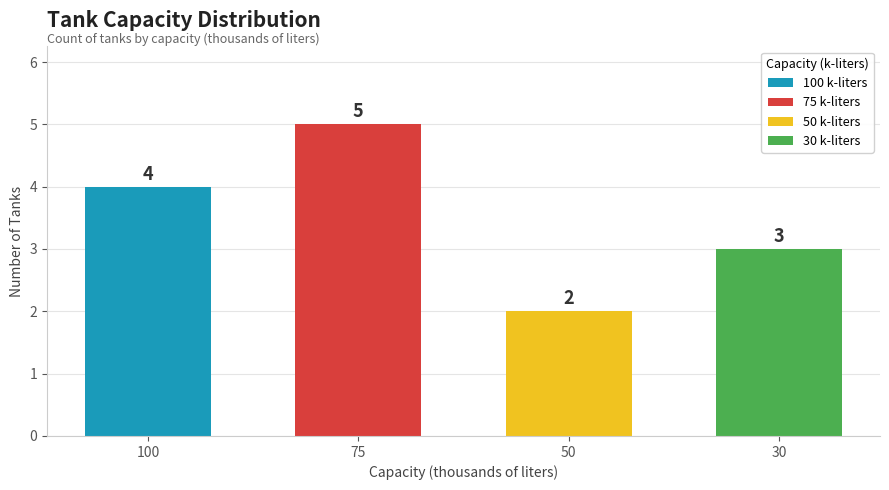

Count the values in the range 3 to 5.

3